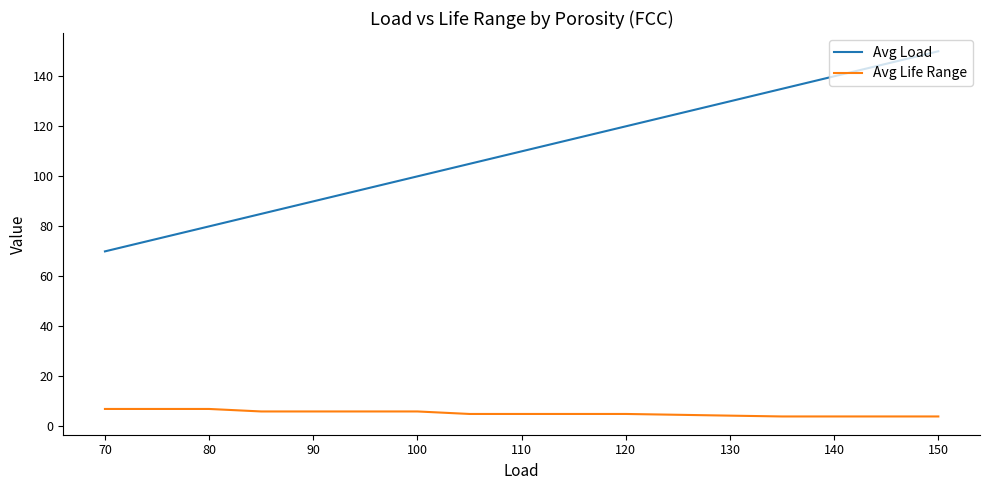

Which series has the largest range (max minus min)?

Avg Load